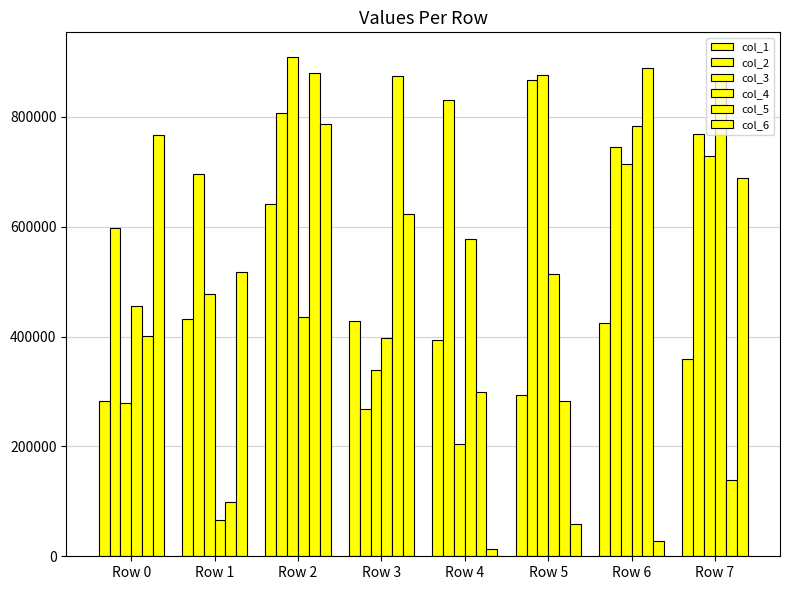

Between Row 2 and Row 7, which series saw the biggest shift?

col_5